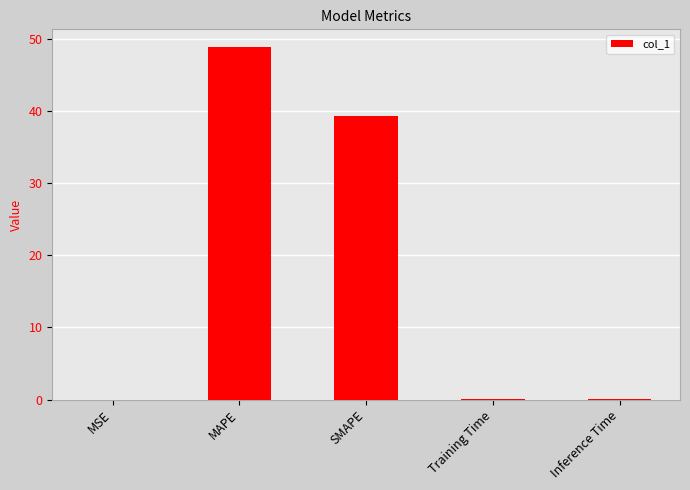

Where is the data nearest to the value 24?

SMAPE